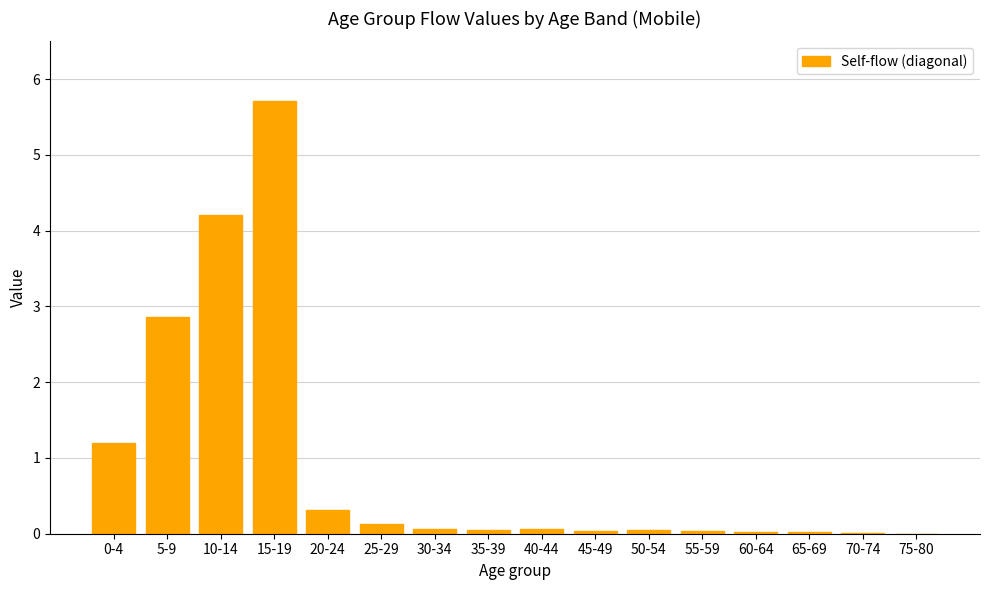

What is the average value?

0.9